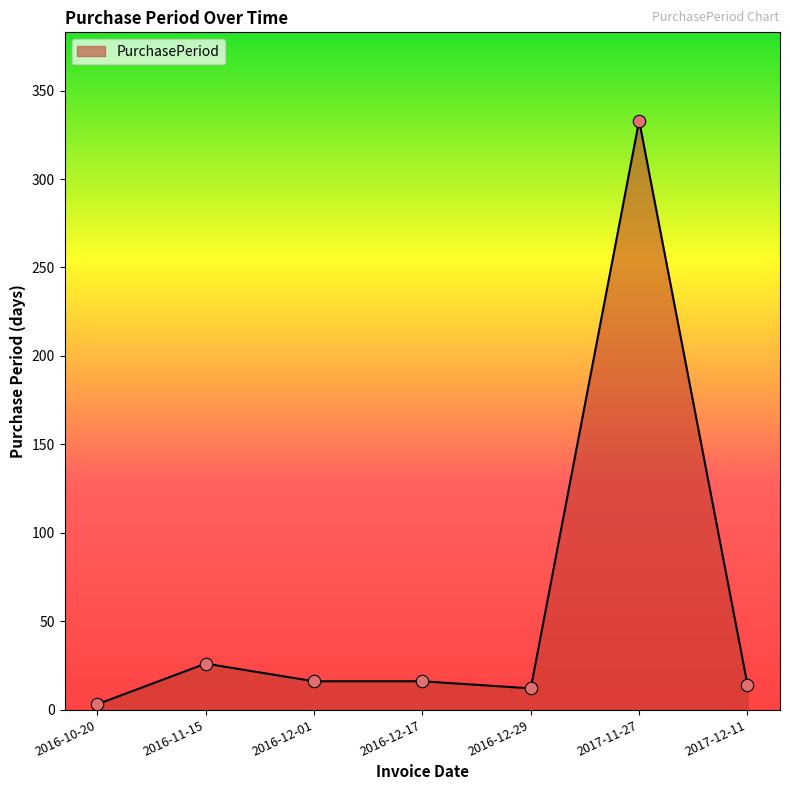

What is the ratio of the value at 2016-11-15 to the value at 2017-12-11?

1.9